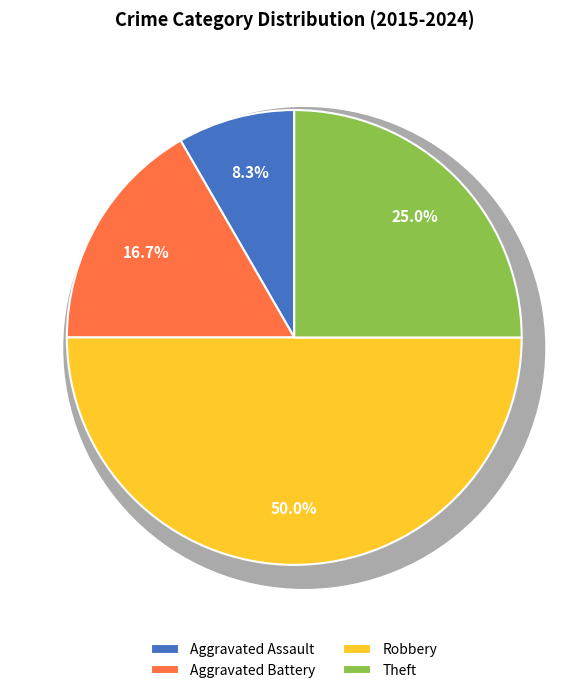

Rank the categories by value from lowest to highest.

Aggravated Assault, Aggravated Battery, Theft, Robbery